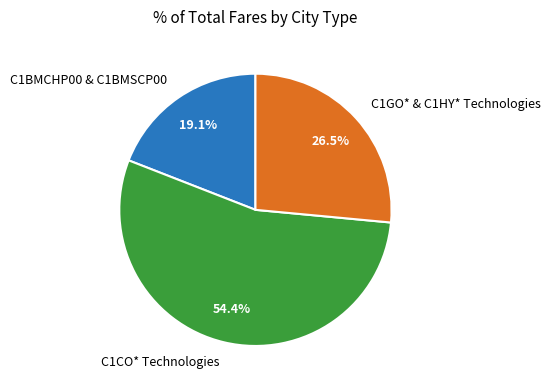

Count the number of slices in the pie.

3